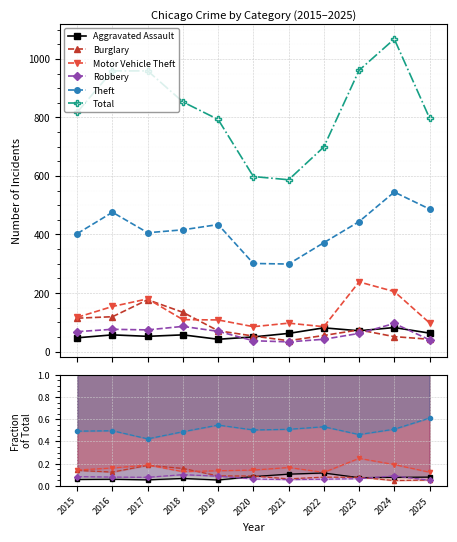

True or false: Theft has more than 0 points higher than both neighbors.

True